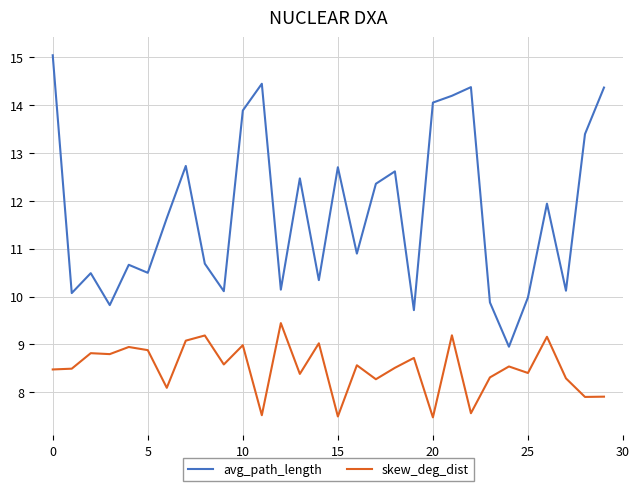

True or false: avg_path_length and skew_deg_dist intersect in this chart.

False